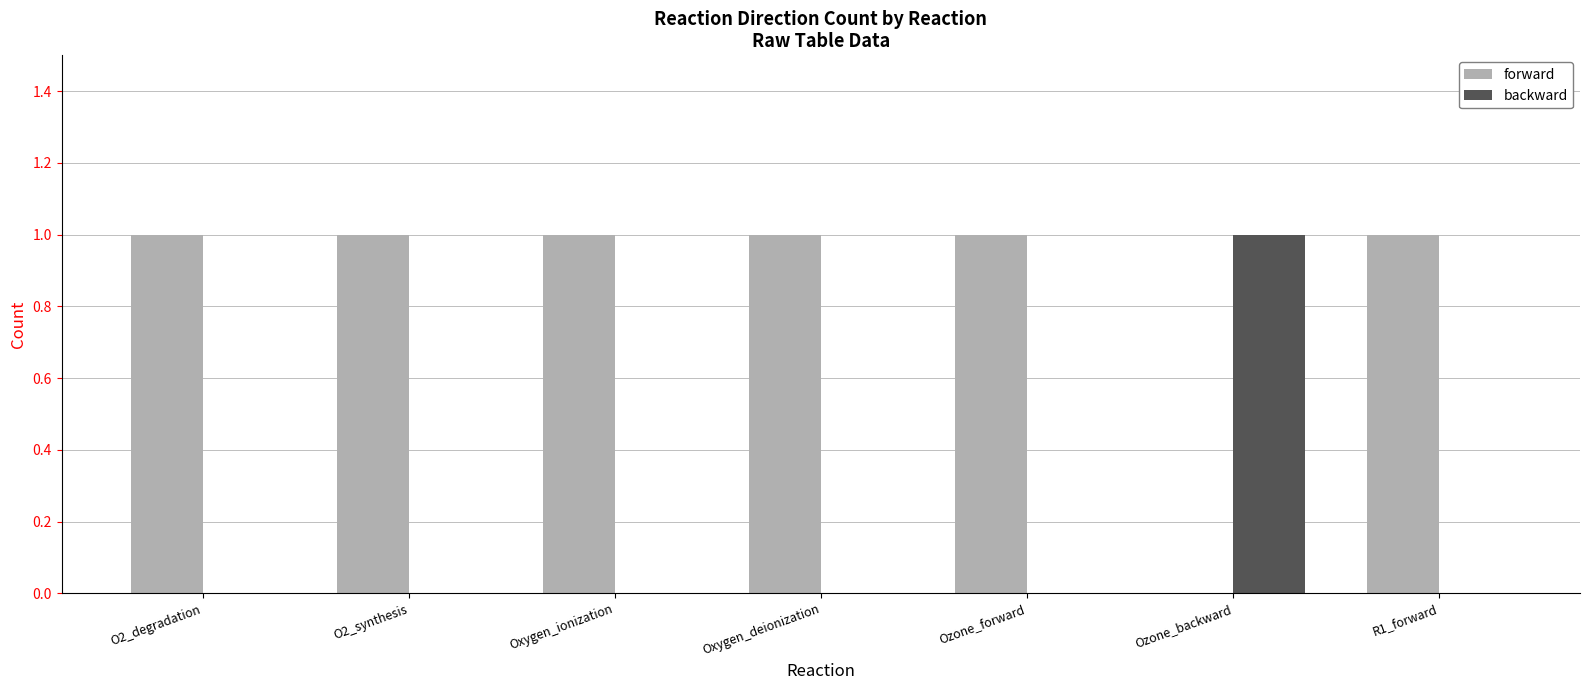

Reading right to left, list all the values displayed in this chart.

forward: R1_forward=1	Ozone_backward=0	Ozone_forward=1	Oxygen_deionization=1	Oxygen_ionization=1	O2_synthesis=1	O2_degradation=1
backward: R1_forward=0	Ozone_backward=1	Ozone_forward=0	Oxygen_deionization=0	Oxygen_ionization=0	O2_synthesis=0	O2_degradation=0